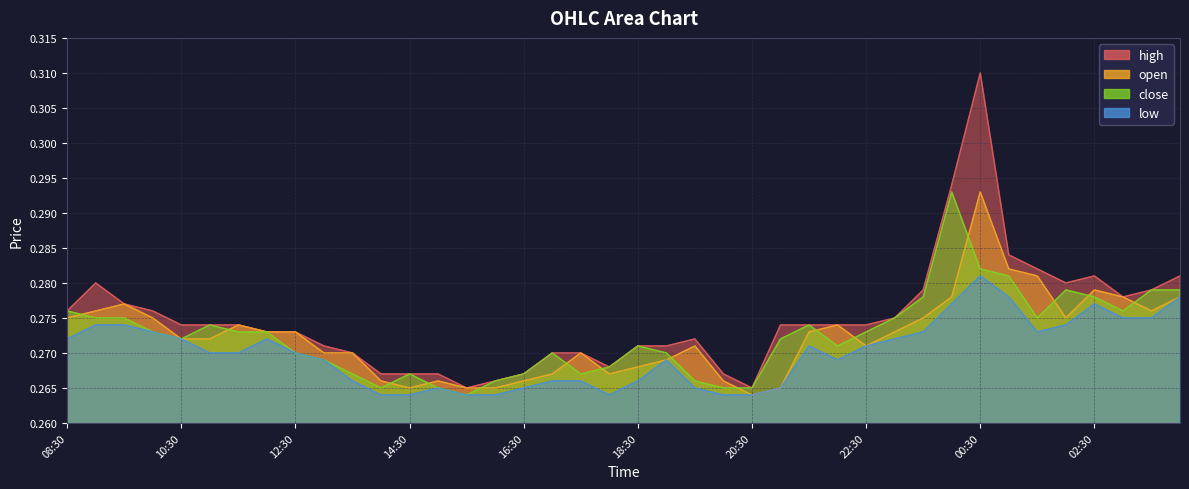

List the series in order of their peak value, highest first.

high, open, close, low